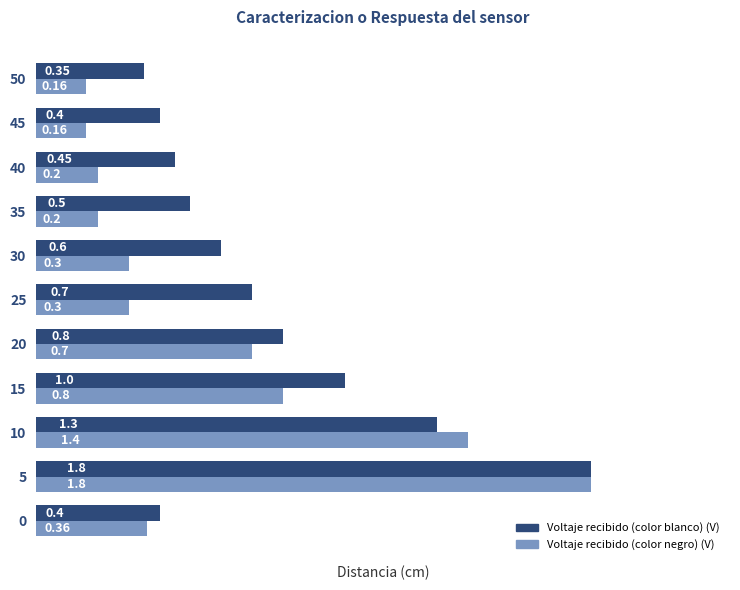

At which category is the sum across all series the highest?

5